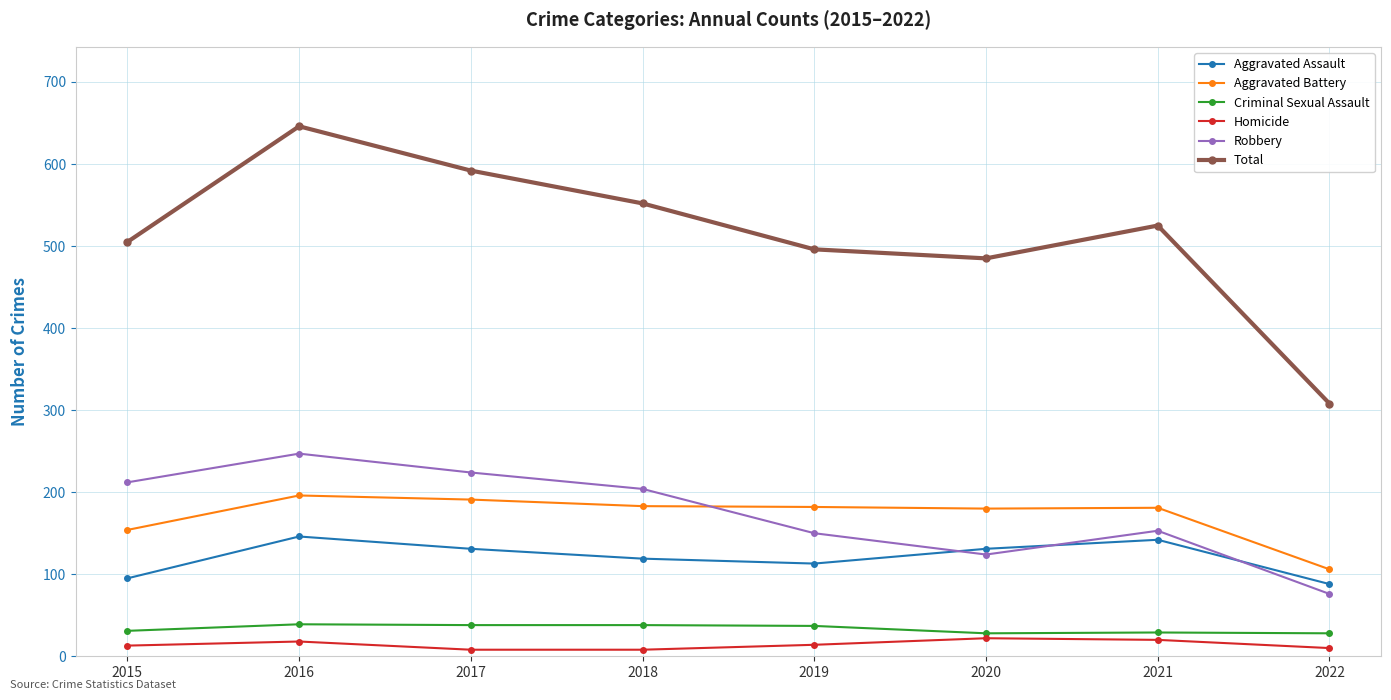

What value does the Criminal Sexual Assault series have at 2020?

28